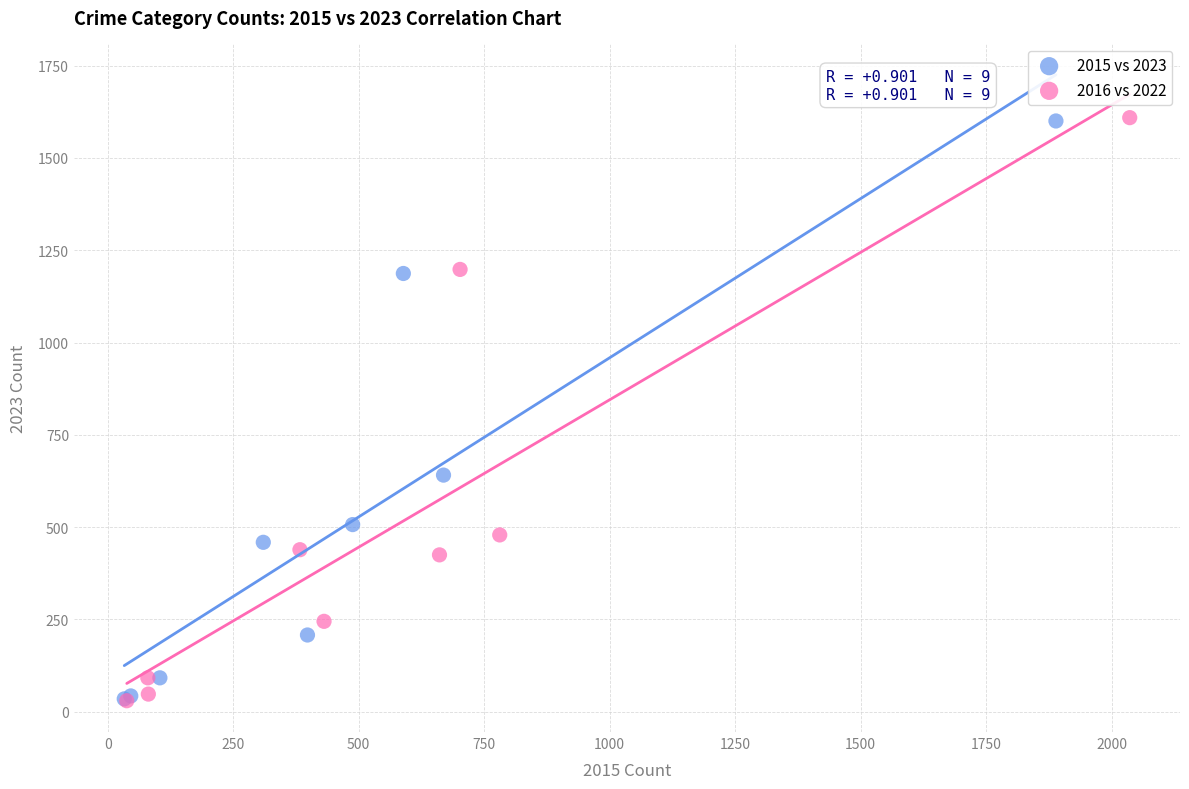

Which series has the widest spread of Y values?

2016 vs 2022